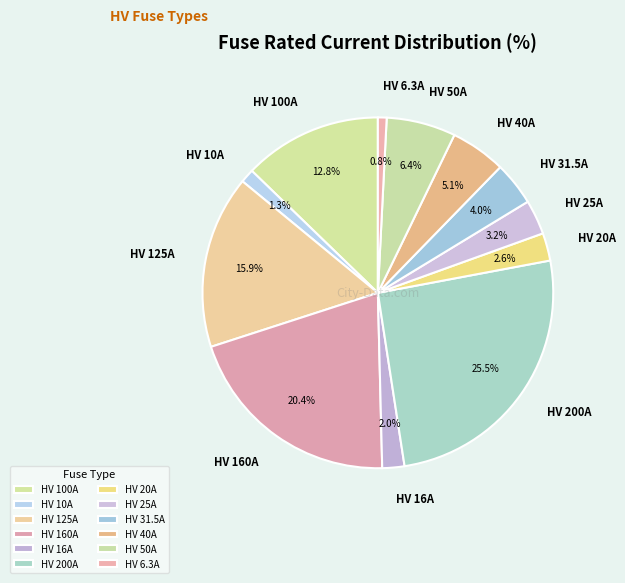

Is the sum of HV 20A and HV 31.5A greater than half?

No